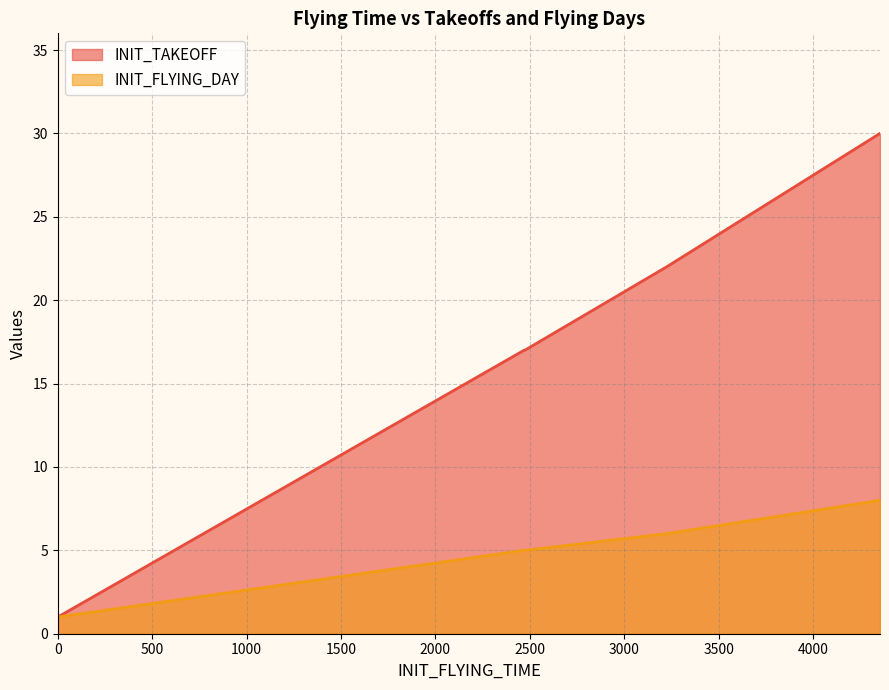

At which category does the chart reach its peak across all series?

4355